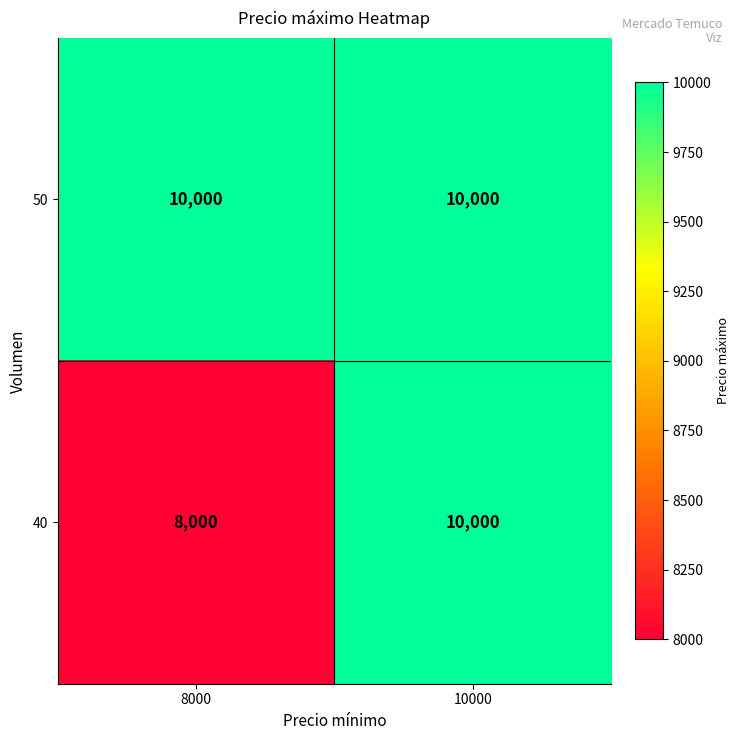

Which series changed the most between 8000 and 10000?

40